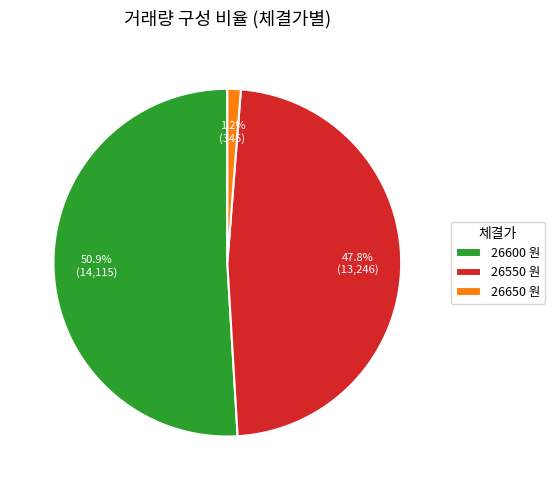

How many segments does this pie chart have?

3